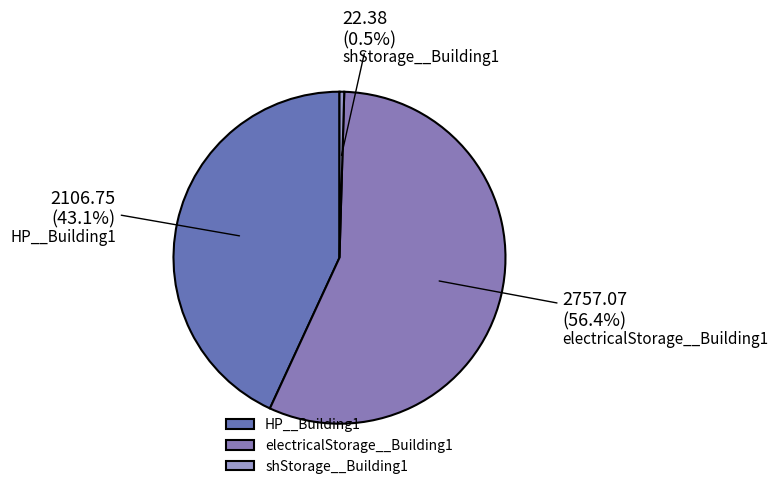

Does electricalStorage__Building1 represent more than half of the total?

Yes